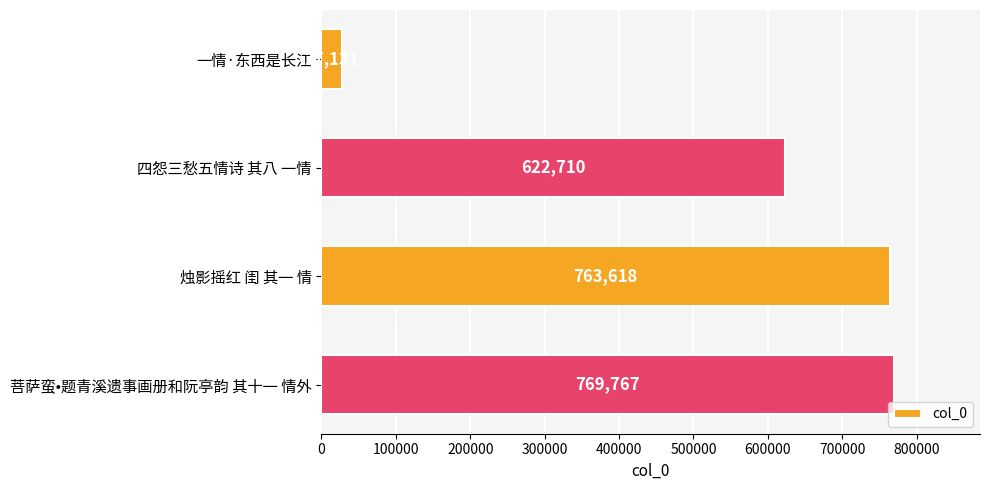

Rank the categories by value from highest to lowest.

菩萨蛮•题青溪遗事画册和阮亭韵 其十一 情外, 烛影摇红 闺 其一 情, 四怨三愁五情诗 其八 一情, 一情·东西是长江